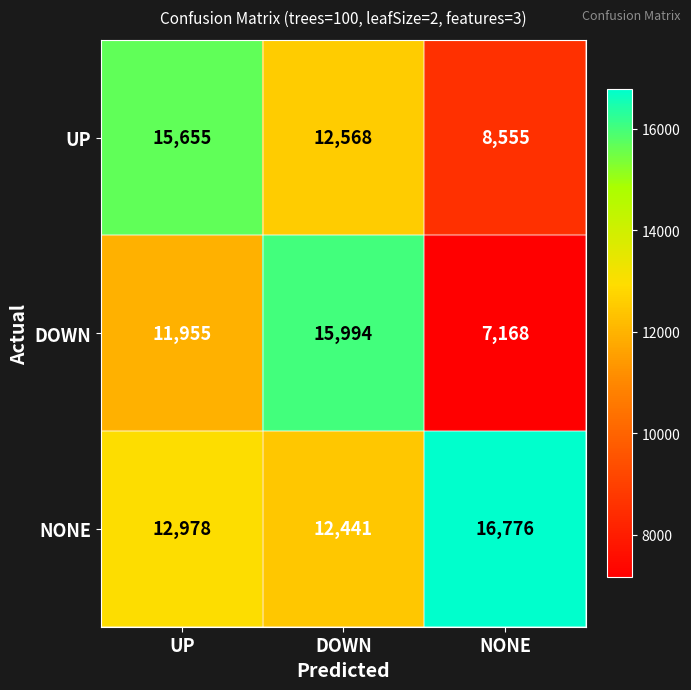

What is the sum of the DOWN values at NONE and UP?

19123